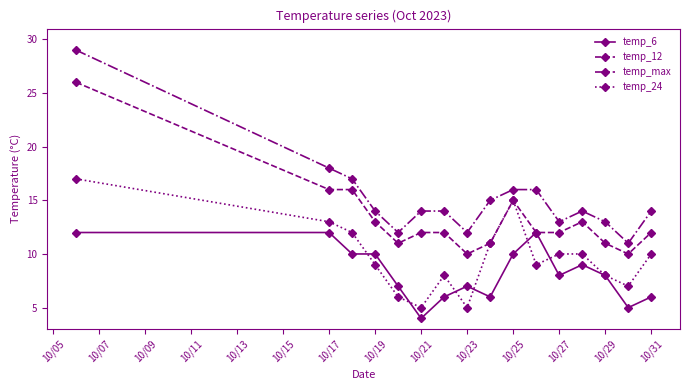

List the series in order of their overall mean, lowest first.

temp_6, temp_24, temp_12, temp_max